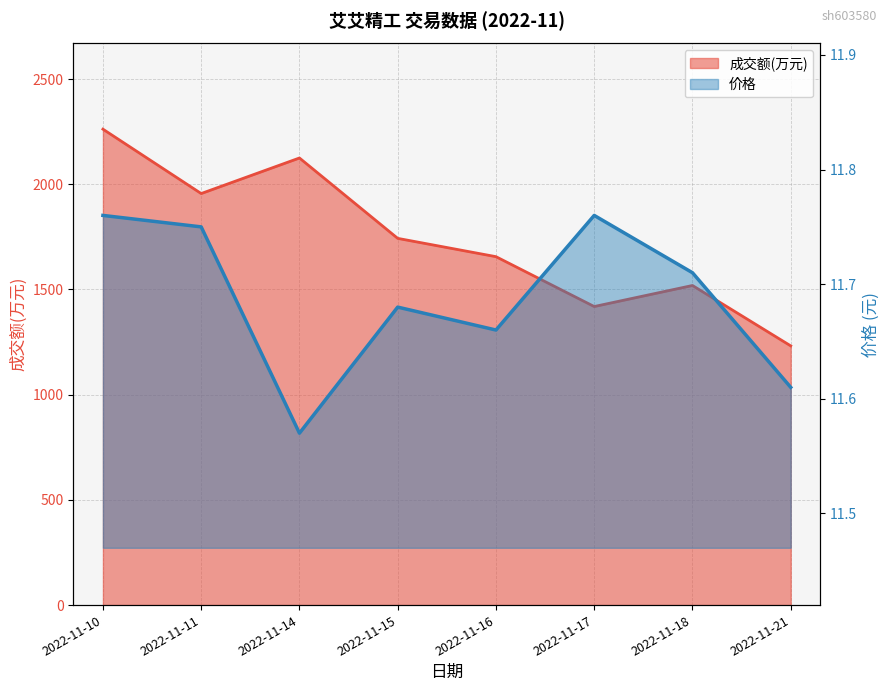

The value of 成交额(万元) at 2022-11-21 is 292.8. True or false?

False